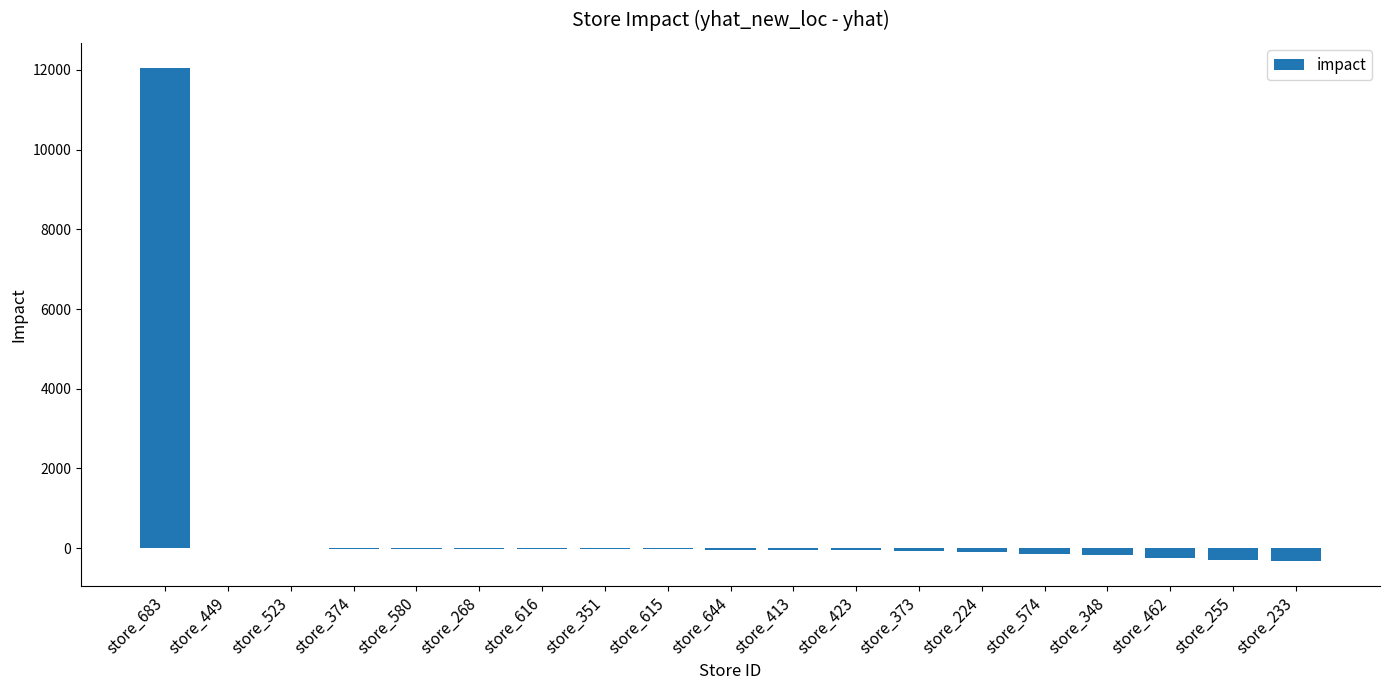

How many categories are shown in the chart?

19